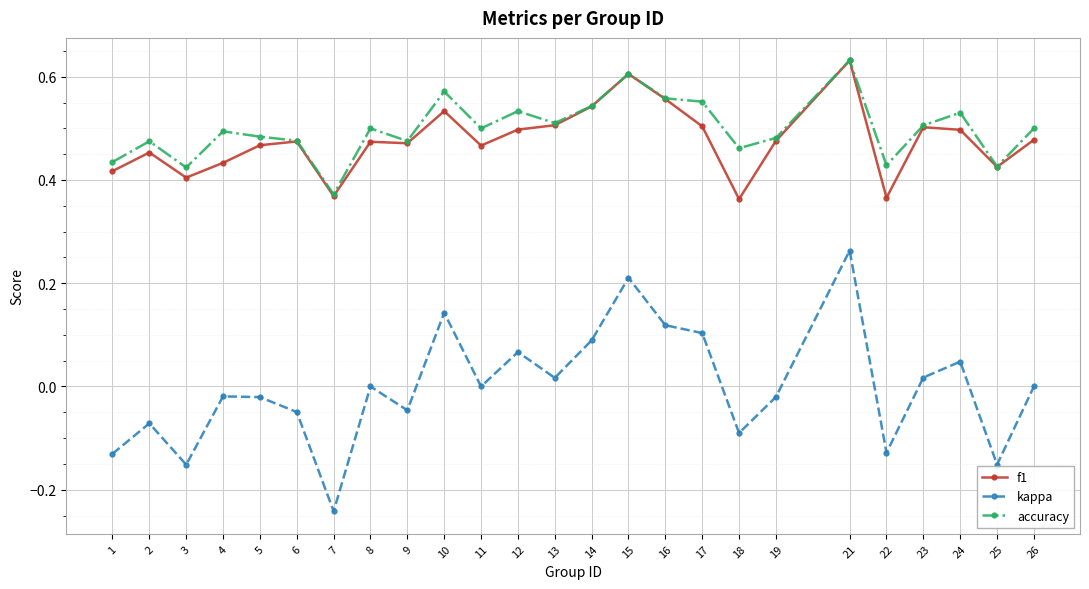

What is the total value across all series at 17?

1.2